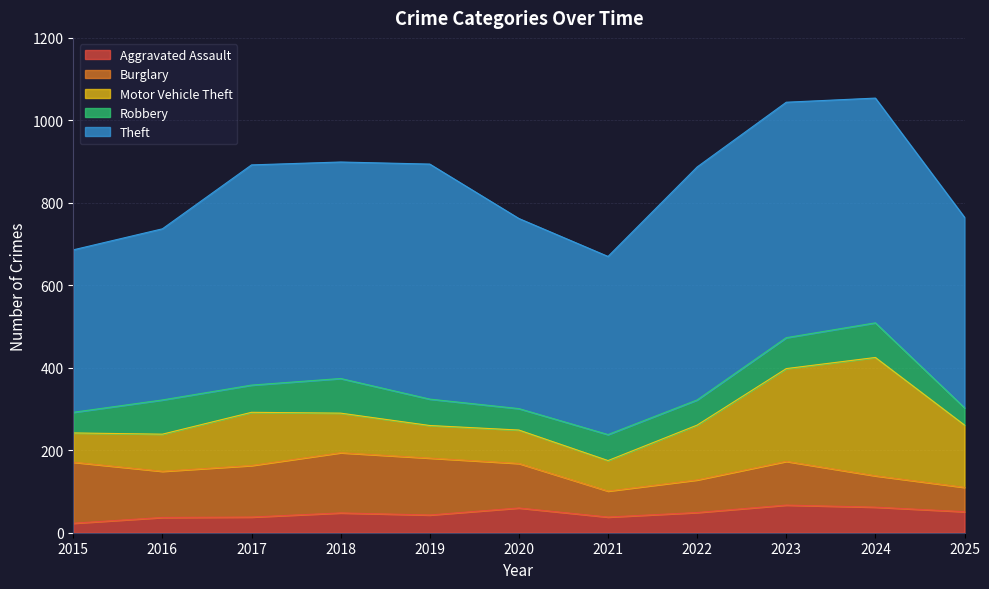

Read the Robbery value at 2024.

84